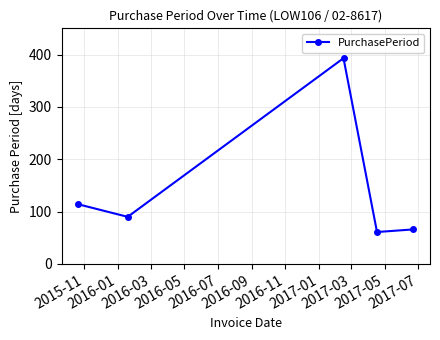

What is the smallest value displayed?

61